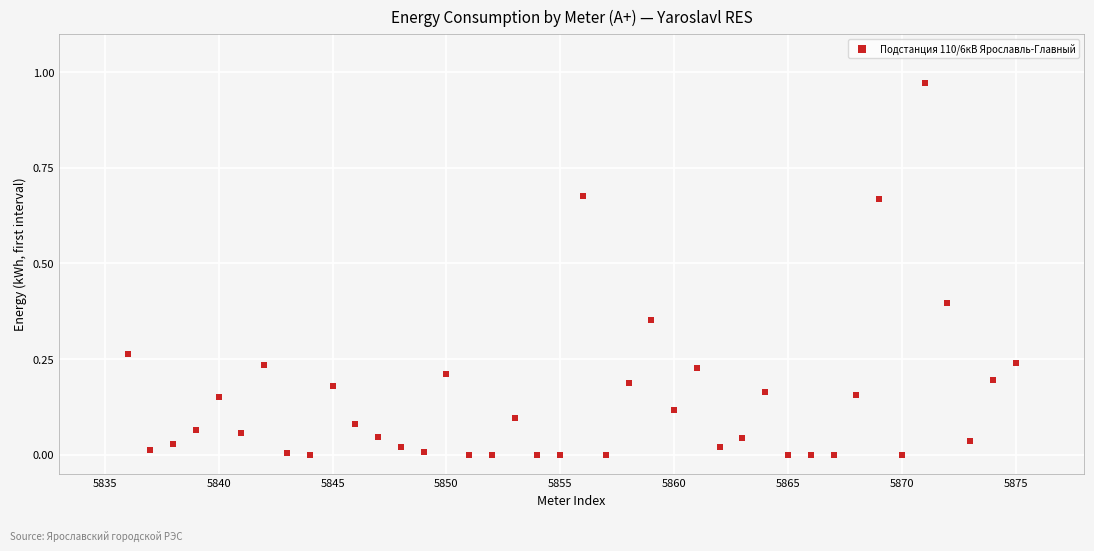

What is the range of X values (max minus min)?

39.0